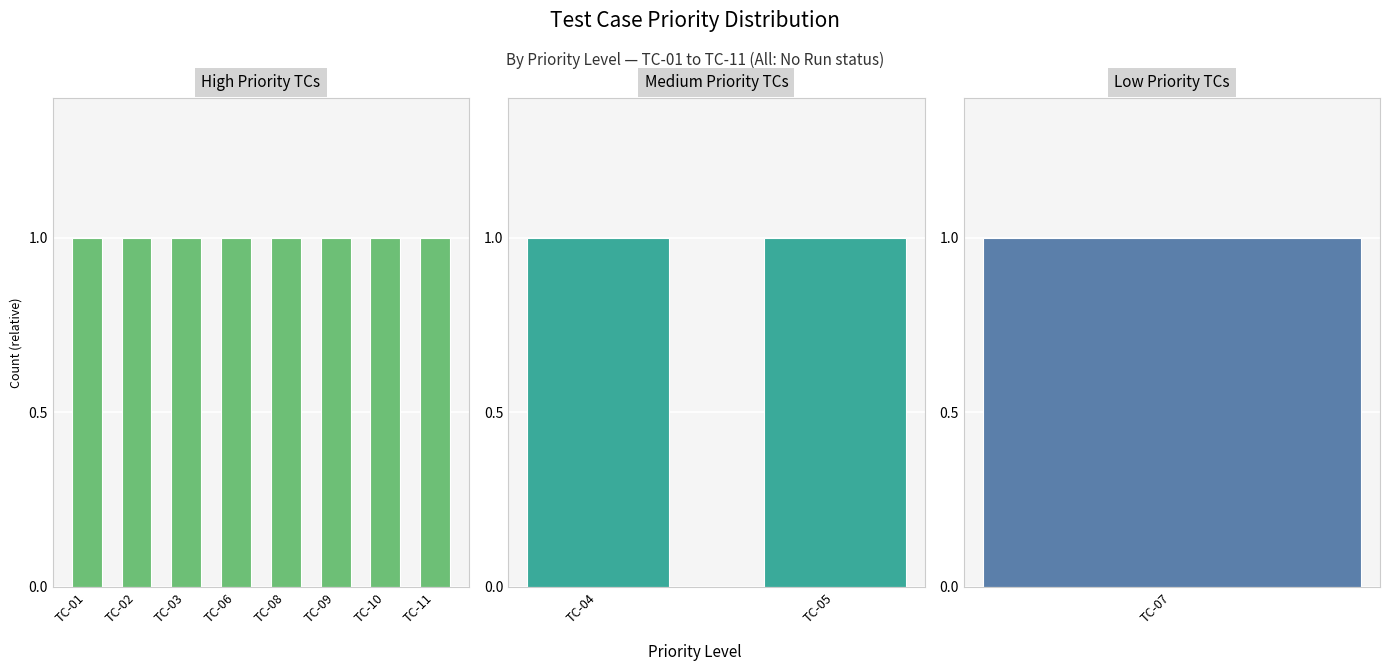

Which series has the widest spread of values?

High